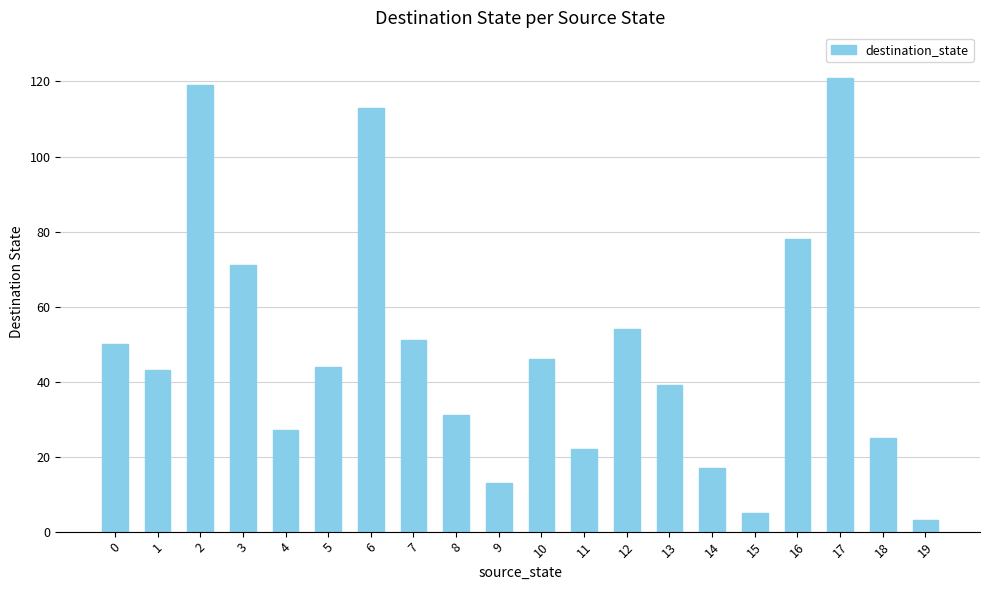

Approximately how many times larger is the value at 14 compared to 9?

1.3